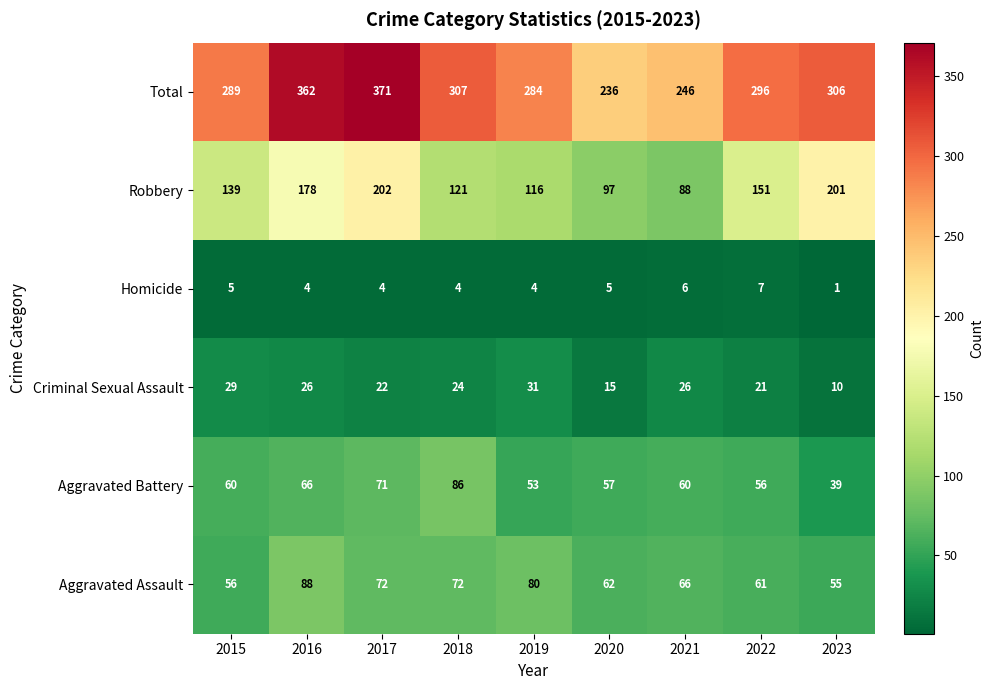

How many values in the Robbery series are below 139?

4